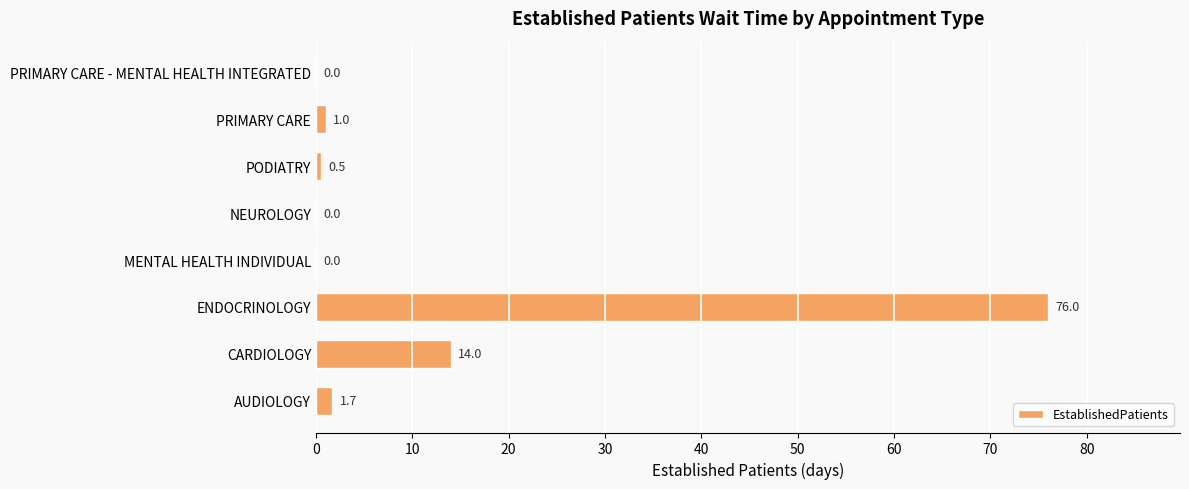

Count the number of categories in the chart.

8